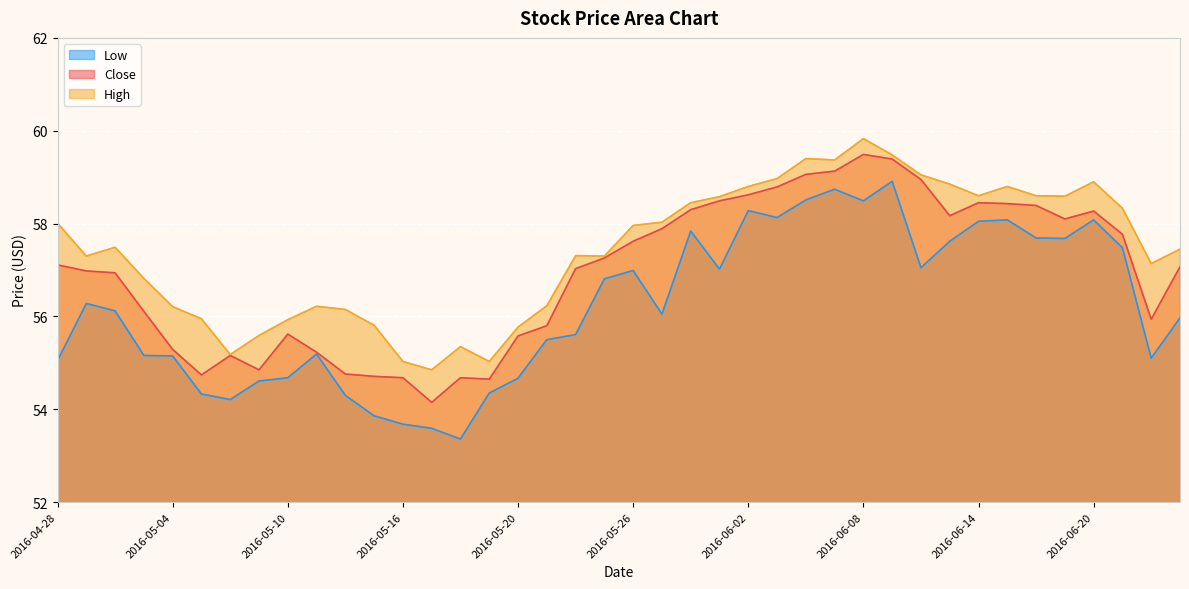

True or false: Low has a value of 55.0 at 2016-04-28.

True